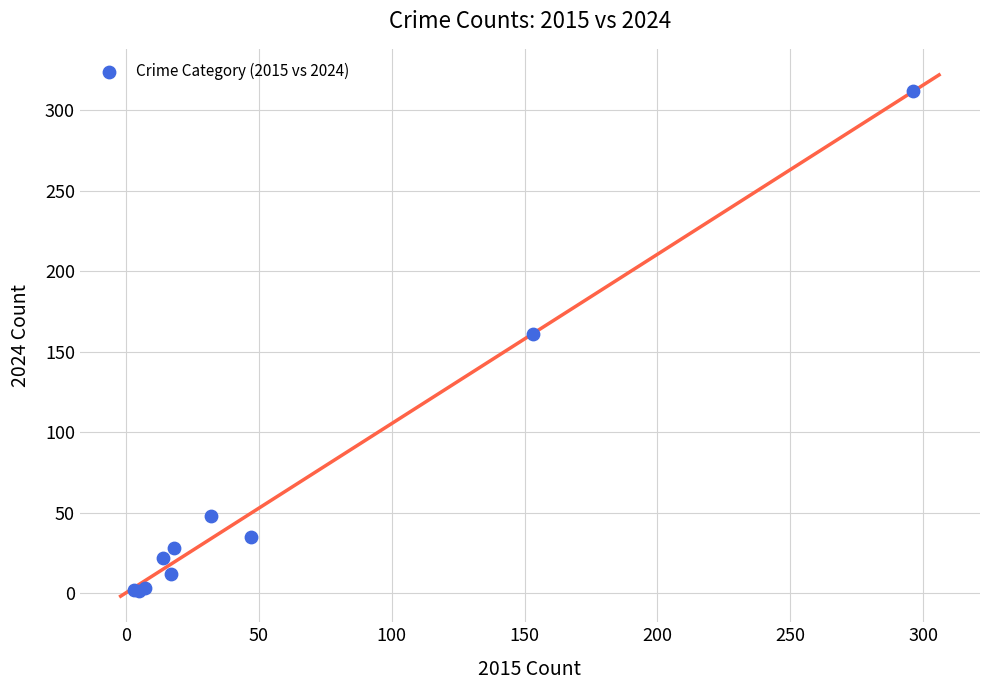

What Y value in the scatter plot is closest to 156?

161